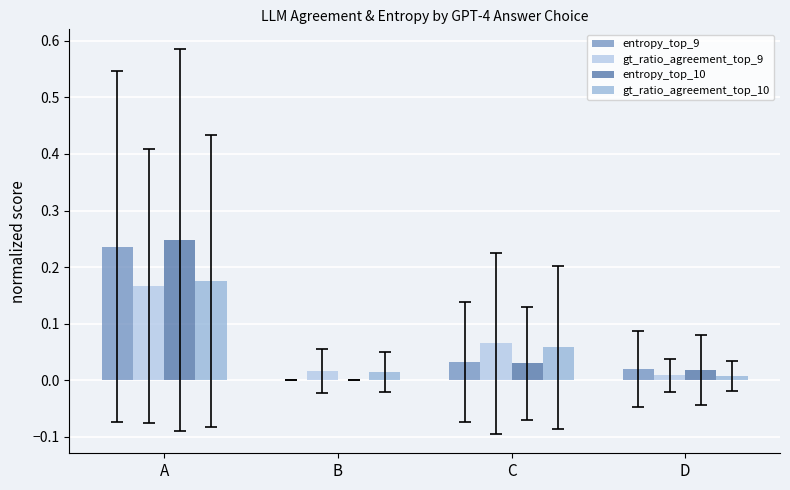

Which series has the largest total across all categories?

entropy_top_10